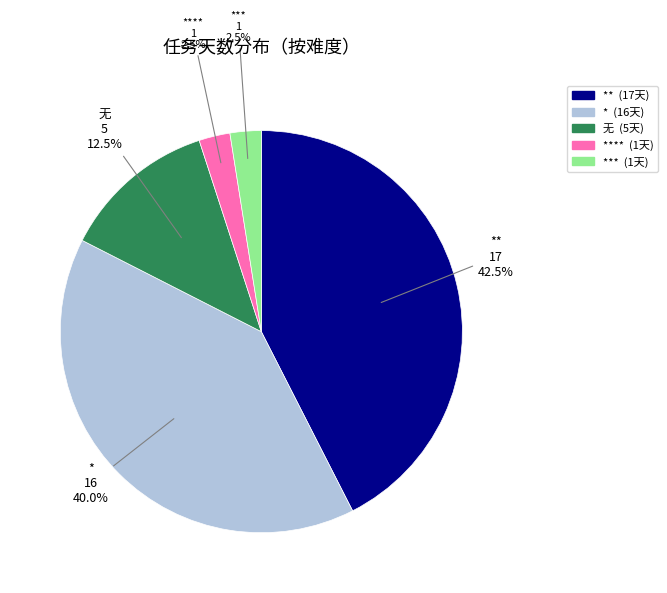

Is there a majority slice in this chart?

No